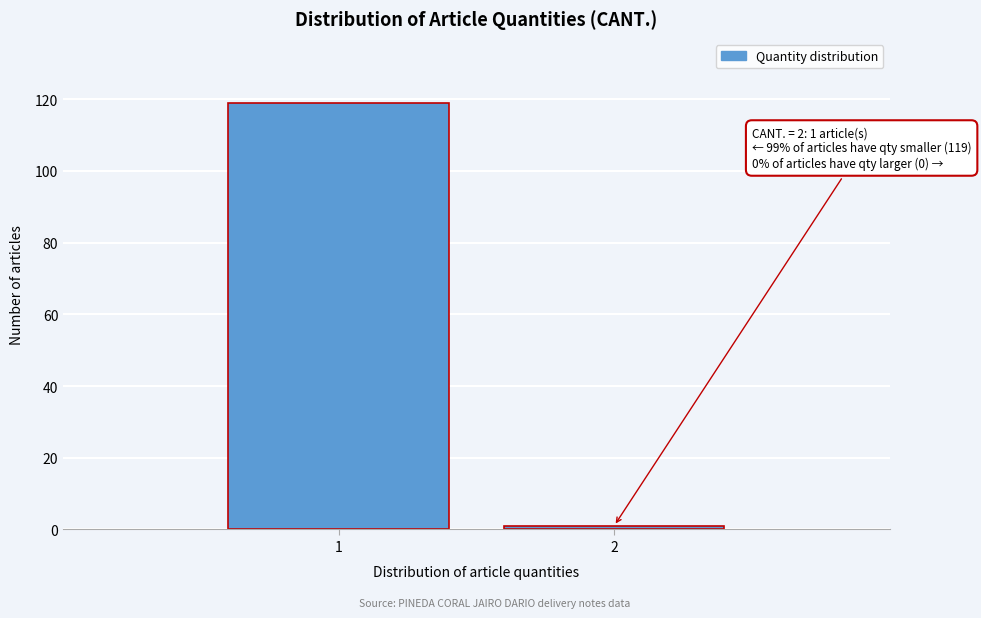

Reading left to right, extract all data points from this chart.

119	1